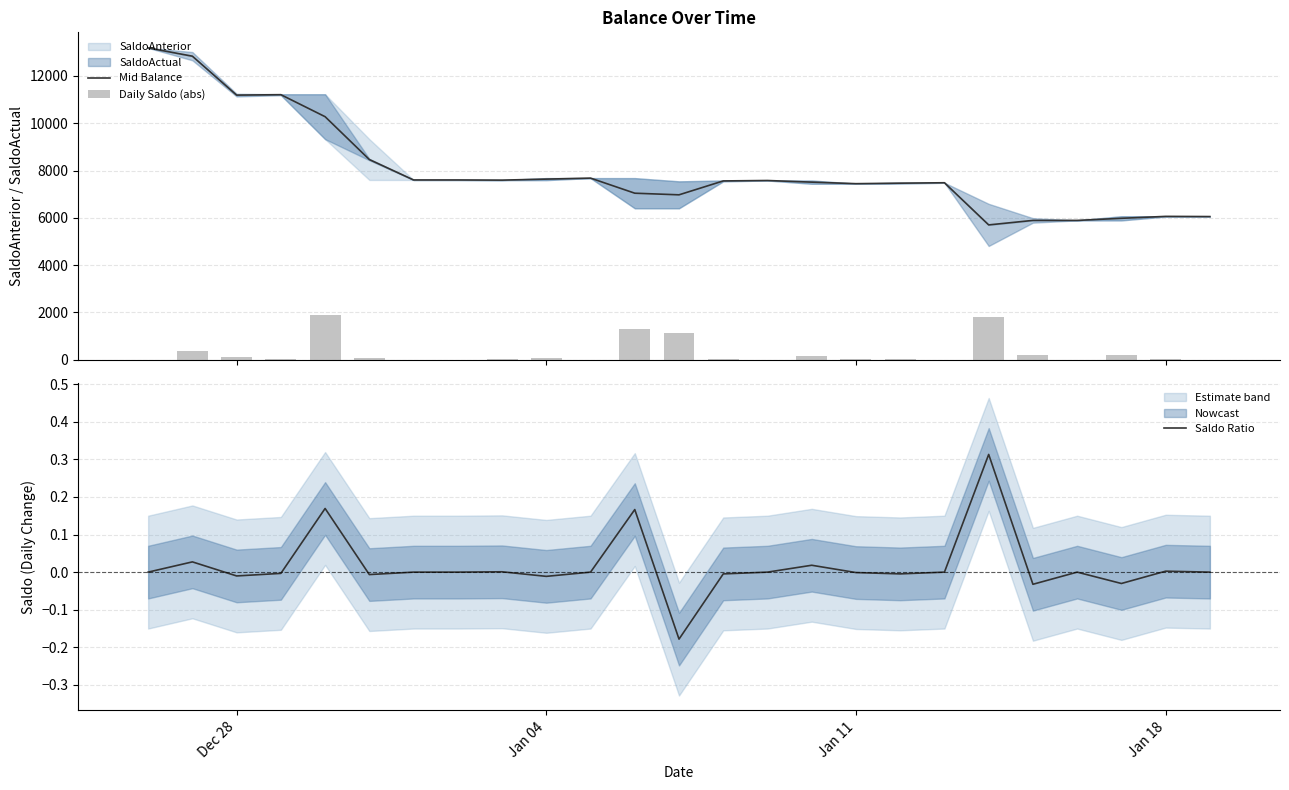

Is it true that Saldo Ratio equals 0.0 at Jan 18?

True